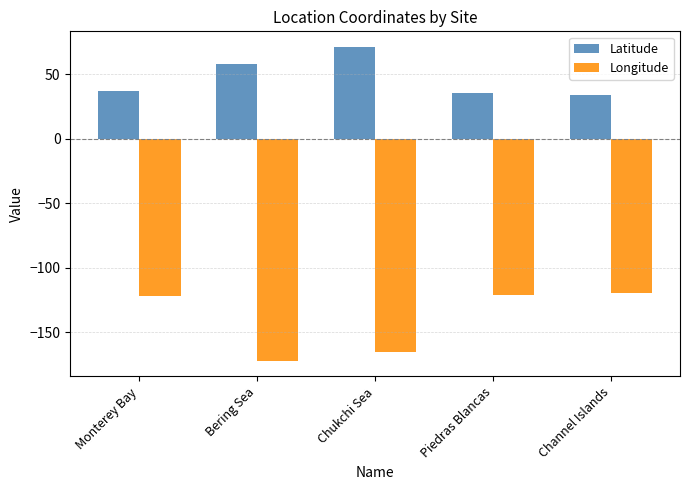

List the series in order of their overall mean, lowest first.

Longitude, Latitude